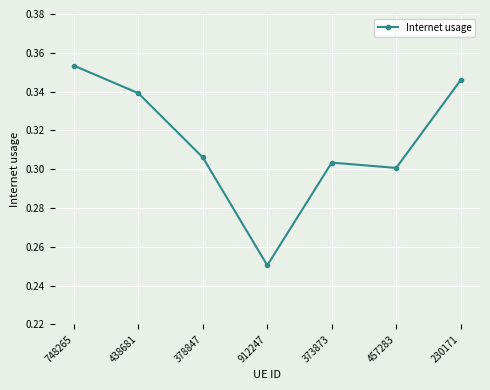

List the labels in order of value, smallest first.

912247, 457283, 373873, 378847, 438681, 230171, 748265